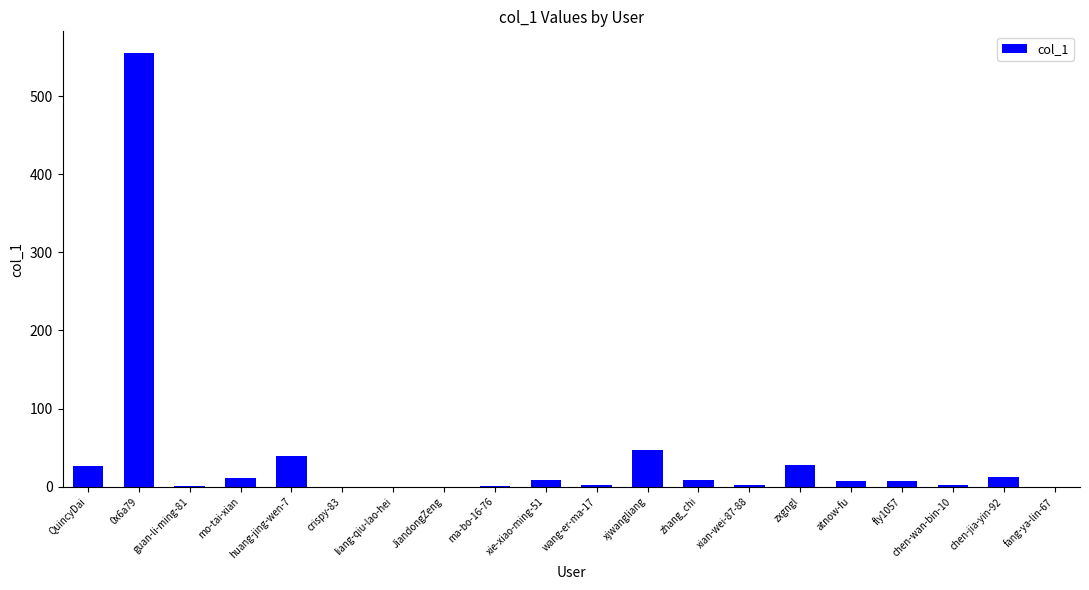

How many series are shown in this chart?

1